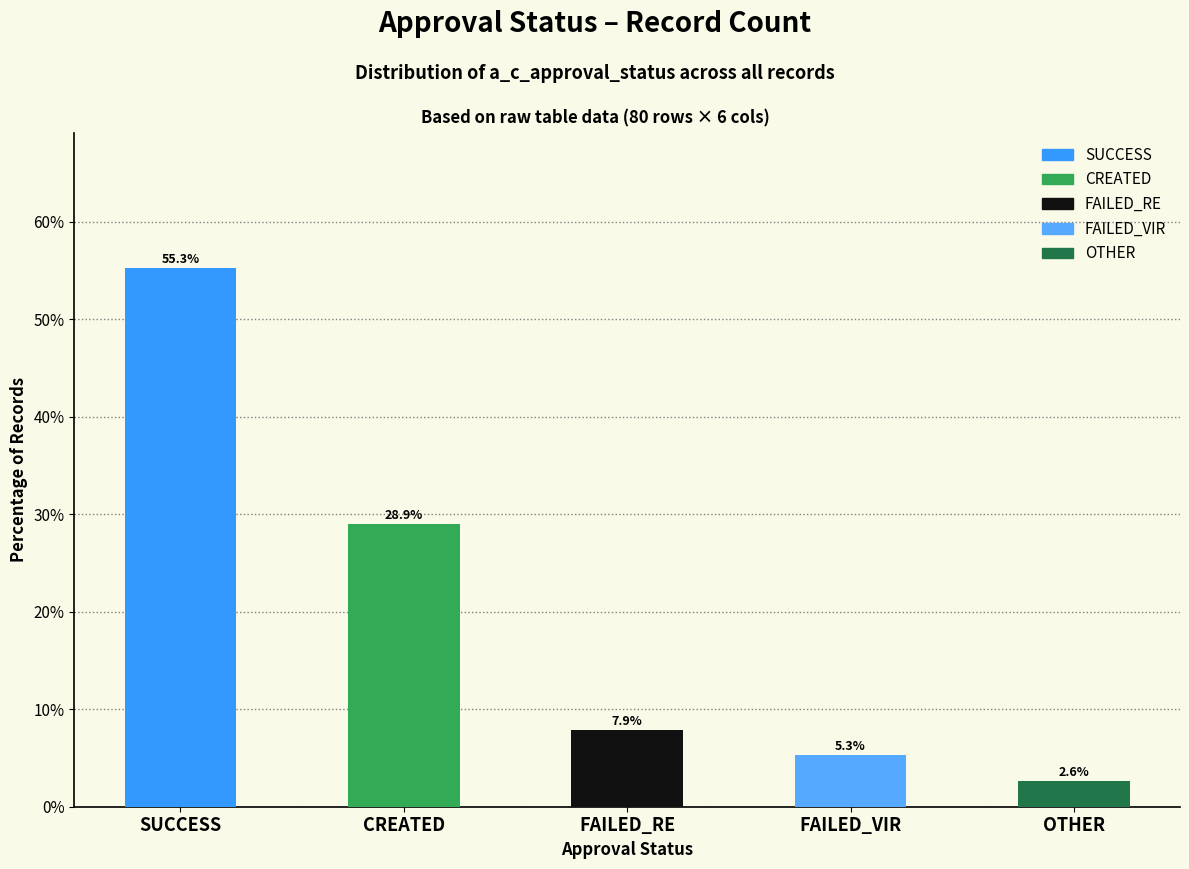

Reading left to right, transcribe all the data shown in this chart.

0.6	0.3	0.1	0.1	0.0